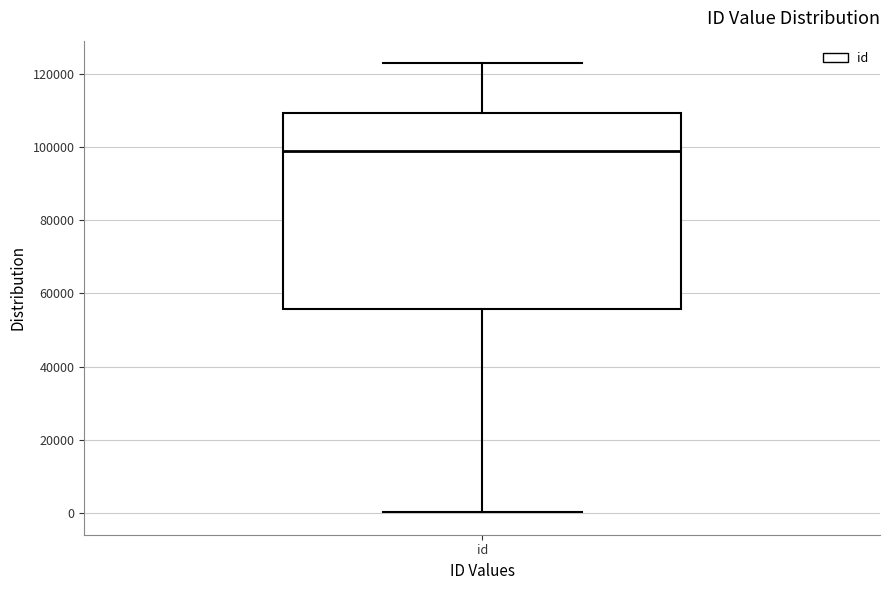

Transcribe this box plot: give where the median line is, the range the box spans, and where the two whiskers end, as read against the y-axis. The values are not printed on the chart, so give them approximately, as read against the axis.

median 98000, box 56000 to 110000, whiskers 0 to 122000